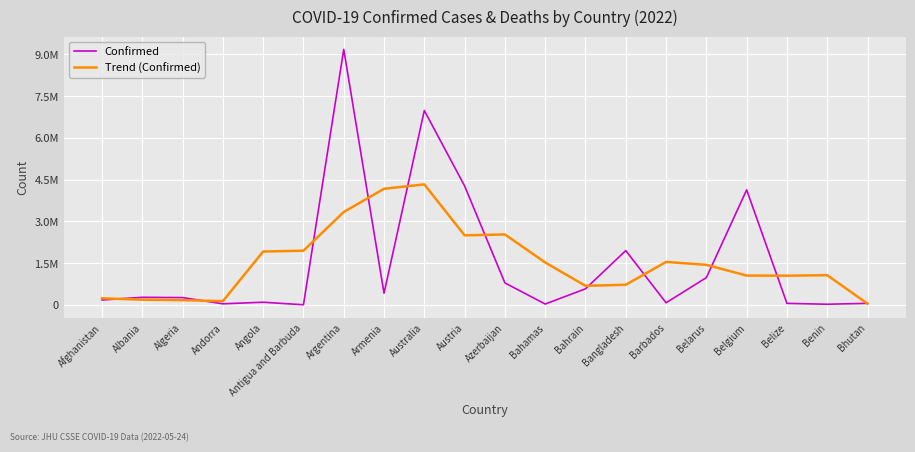

Which category has the highest value across all series?

Argentina